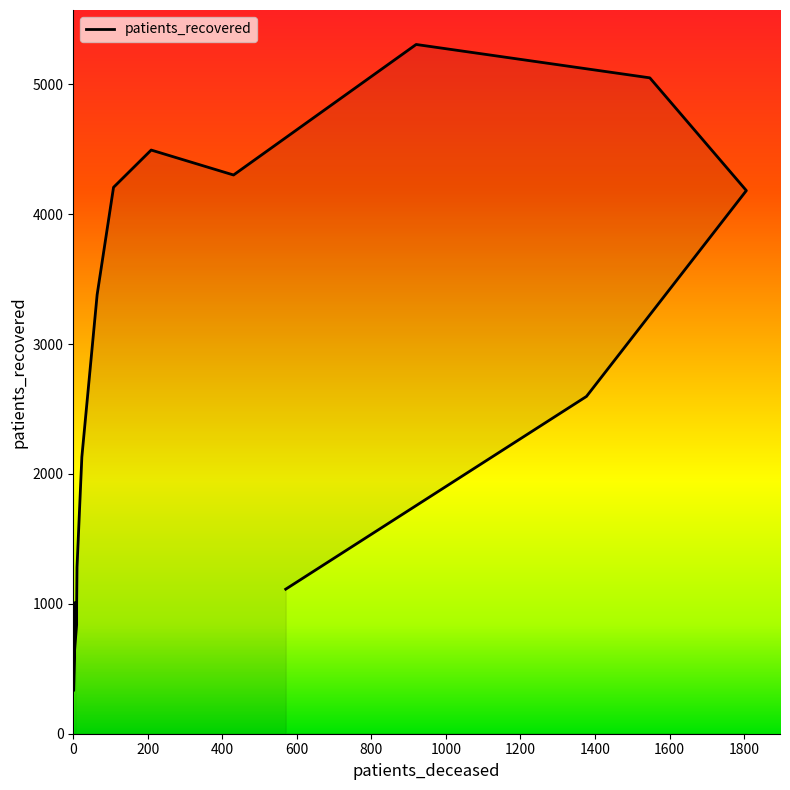

Does the chart have visible grid lines?

No